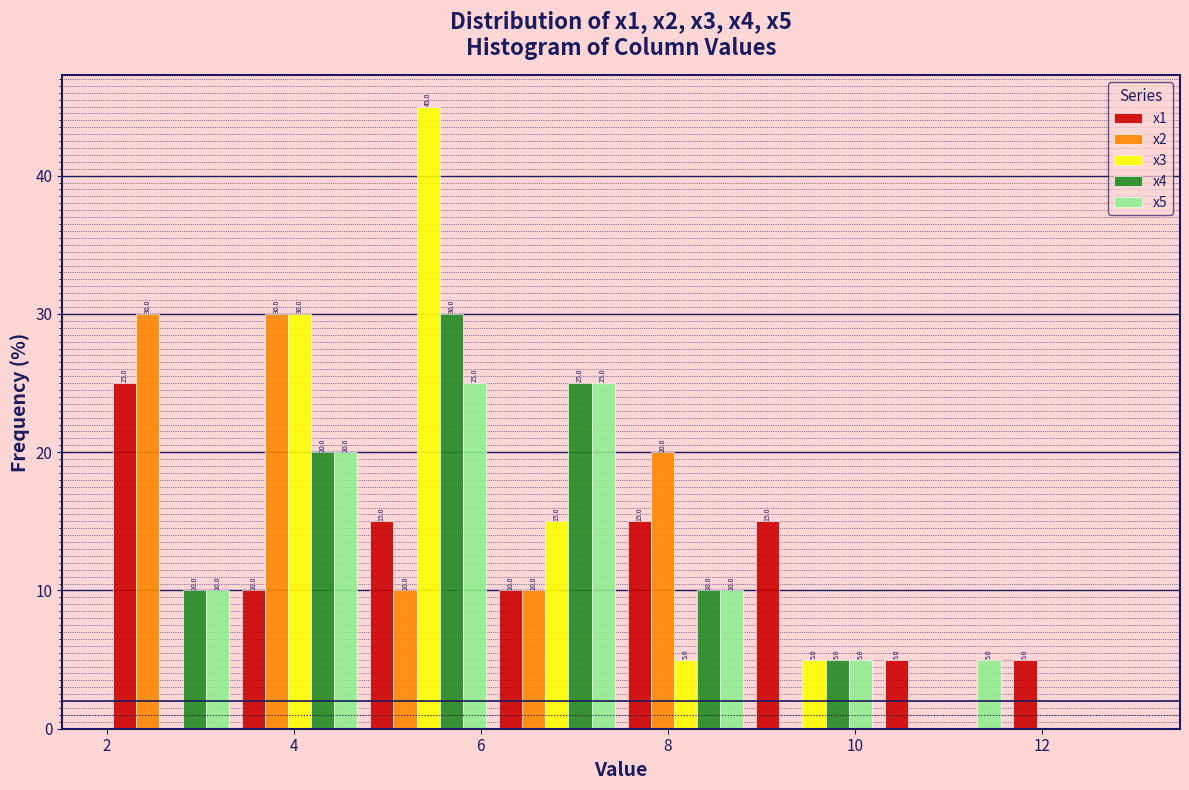

In the x1 series, which range on the x-axis has the tallest bar?

2.0 to 3.4